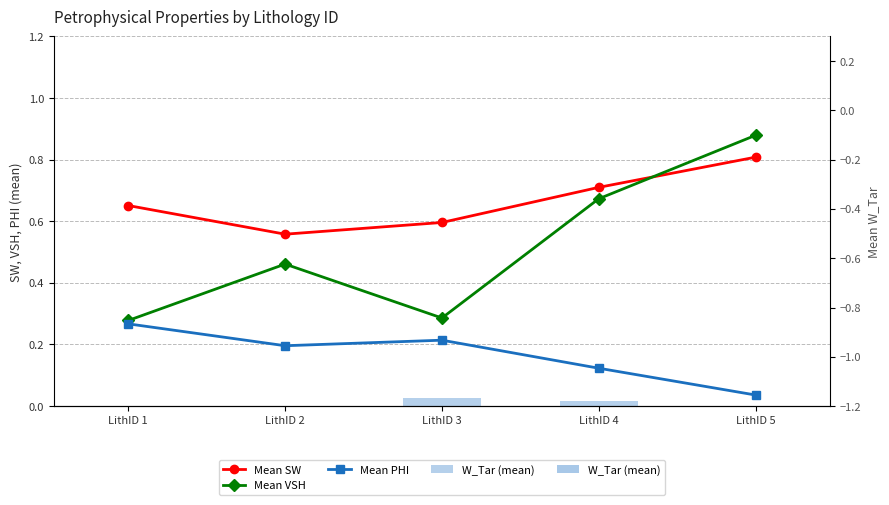

True or false: W_Tar (mean) has a value of -0.2 at LithID 1.

False